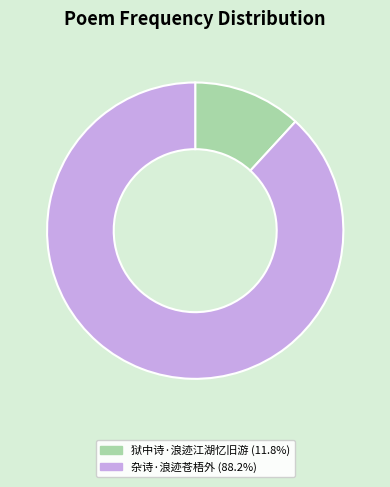

Which category has the biggest portion of the pie?

杂诗·浪迹苍梧外